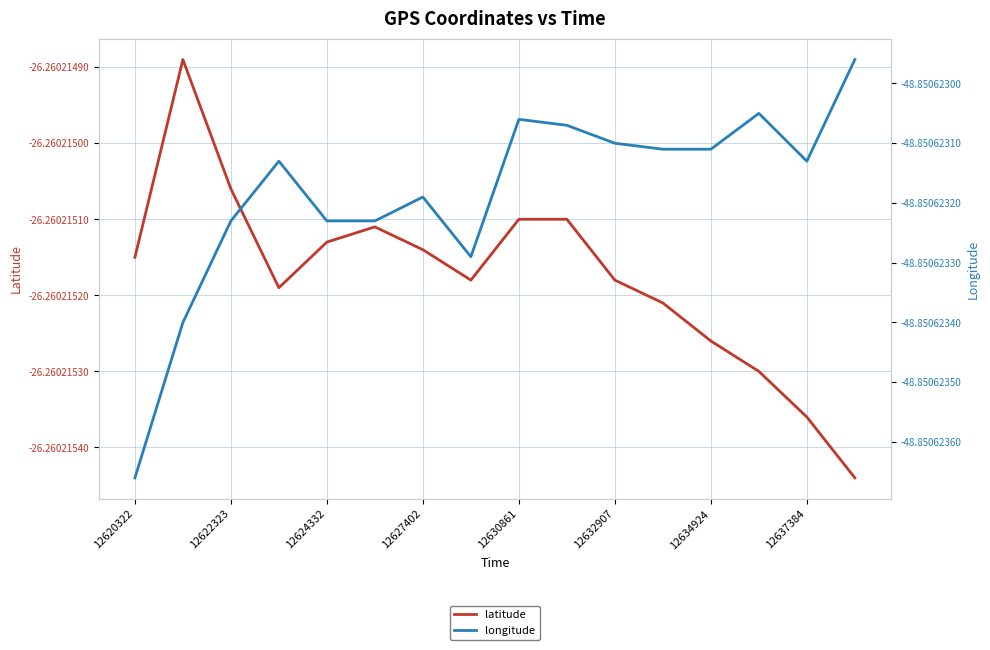

Reading right to left, list all the values displayed in this chart.

latitude: -26.3	-26.3	-26.3	-26.3	-26.3	-26.3	-26.3	-26.3	-26.3	-26.3	-26.3	-26.3	-26.3	-26.3	-26.3	-26.3
longitude: -48.9	-48.9	-48.9	-48.9	-48.9	-48.9	-48.9	-48.9	-48.9	-48.9	-48.9	-48.9	-48.9	-48.9	-48.9	-48.9